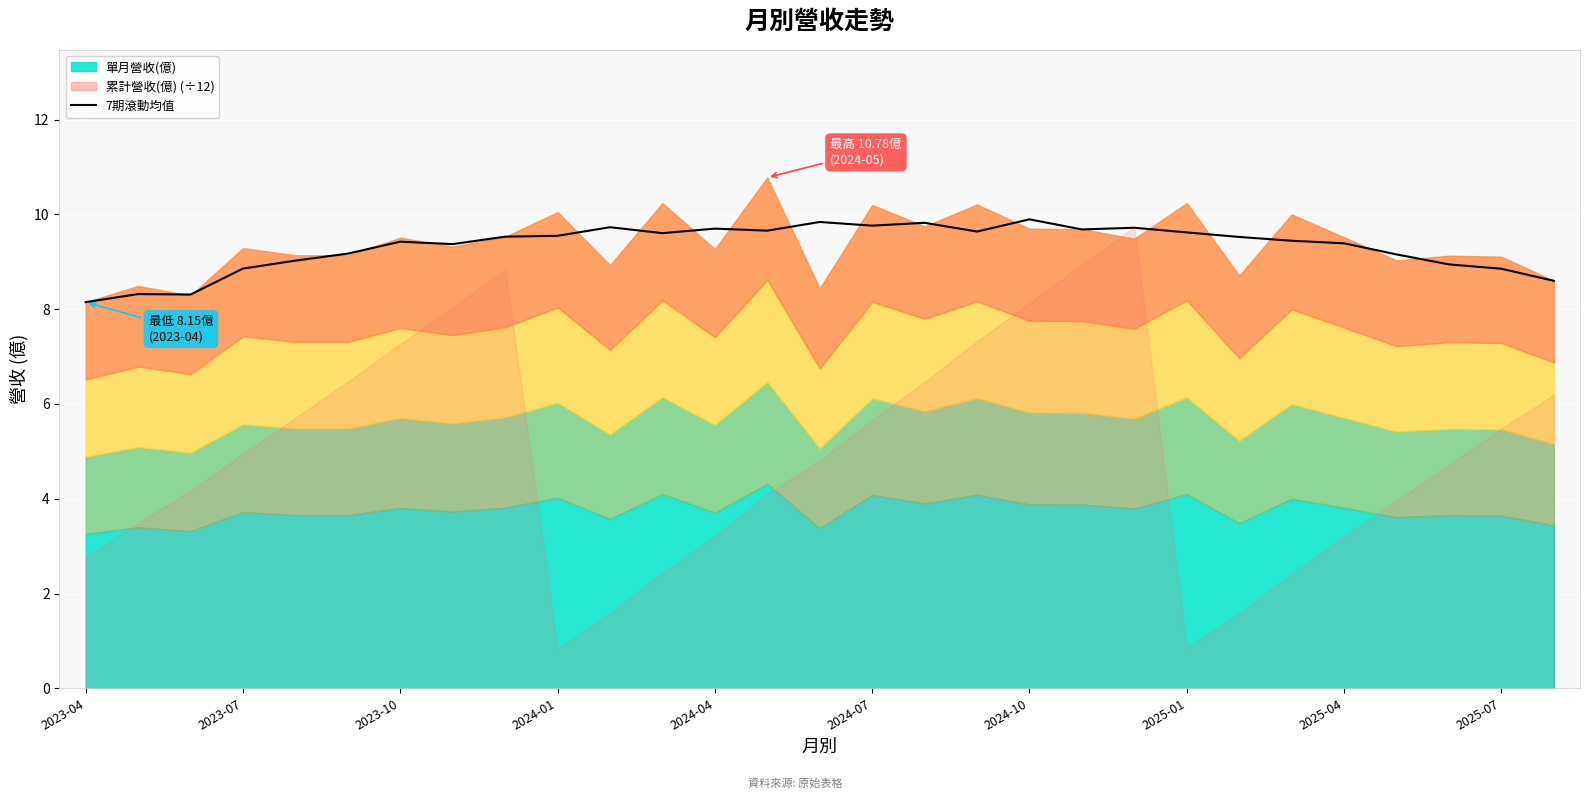

Is it true that the value at 17 is 9.6?

True